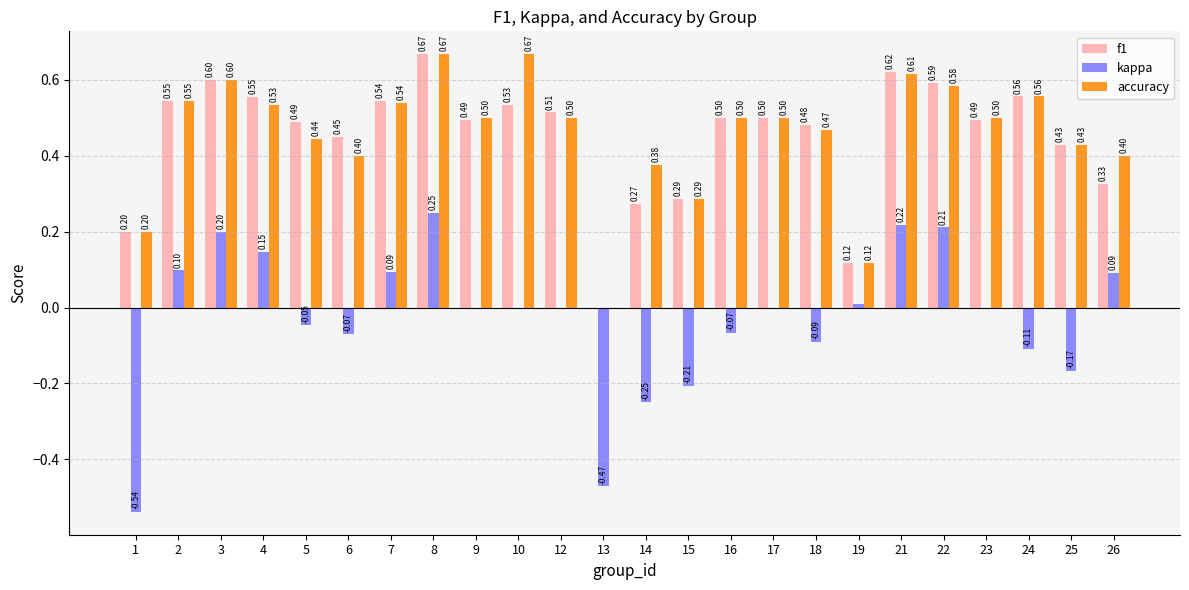

What are all the series names shown in the legend?

f1, kappa, accuracy